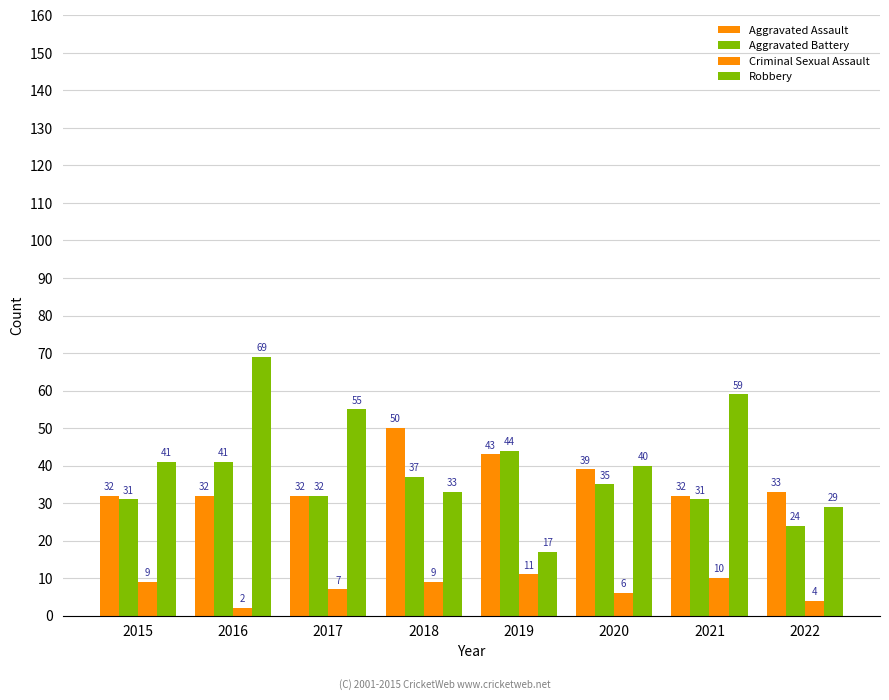

Where does the Robbery series first go above 41?

2016